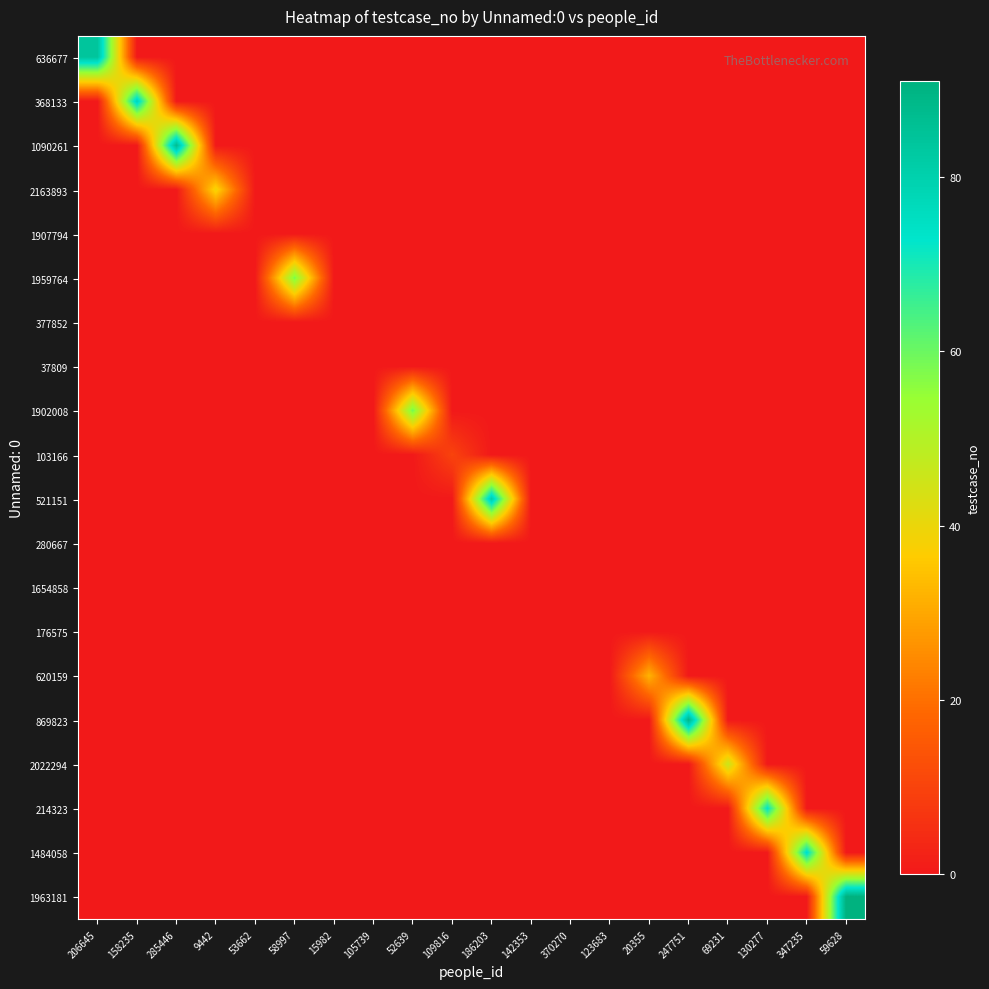

Which series has the largest range (max minus min)?

1963181